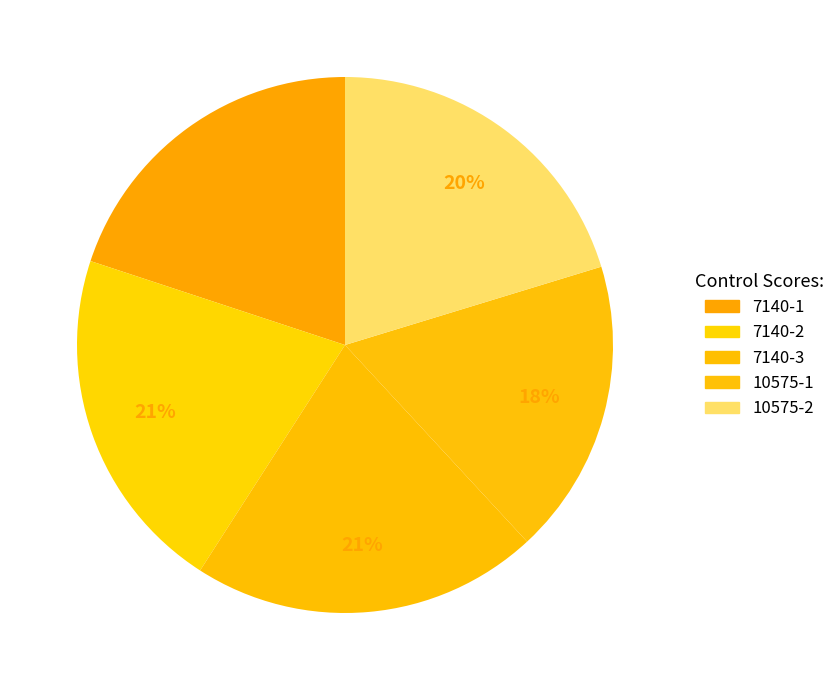

What is the largest slice in the pie chart?

7140-2